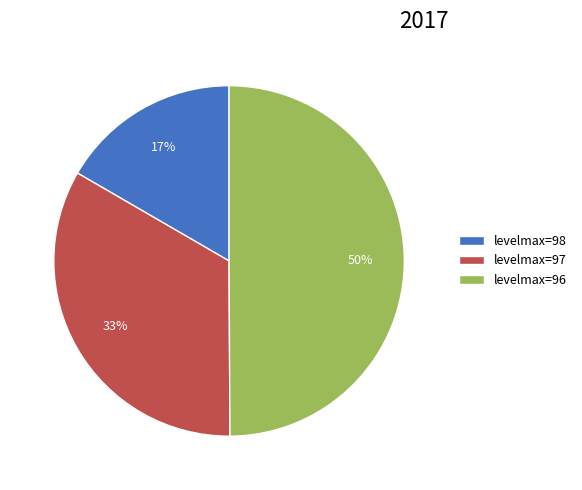

To the nearest percent, what portion does levelmax=96 represent?

50%